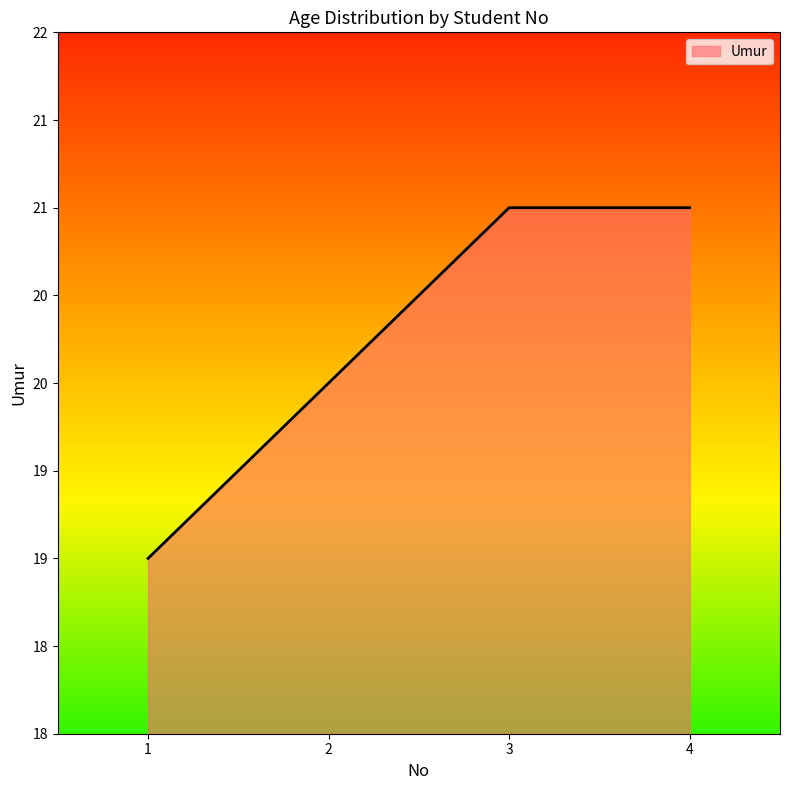

Does the chart display data point markers on the line(s)?

No